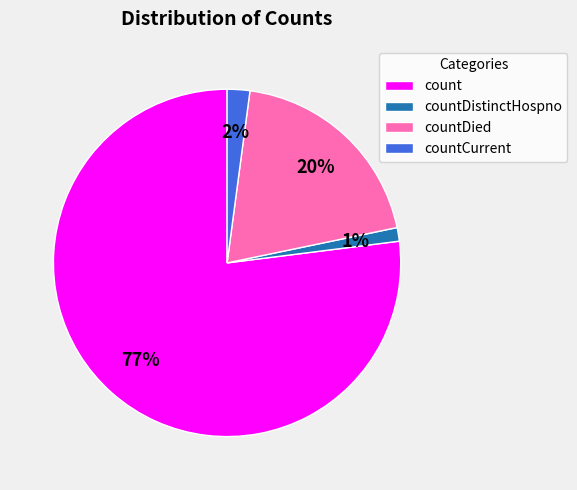

To the nearest percent, what is the difference between the largest and smallest slice percentages?

76%